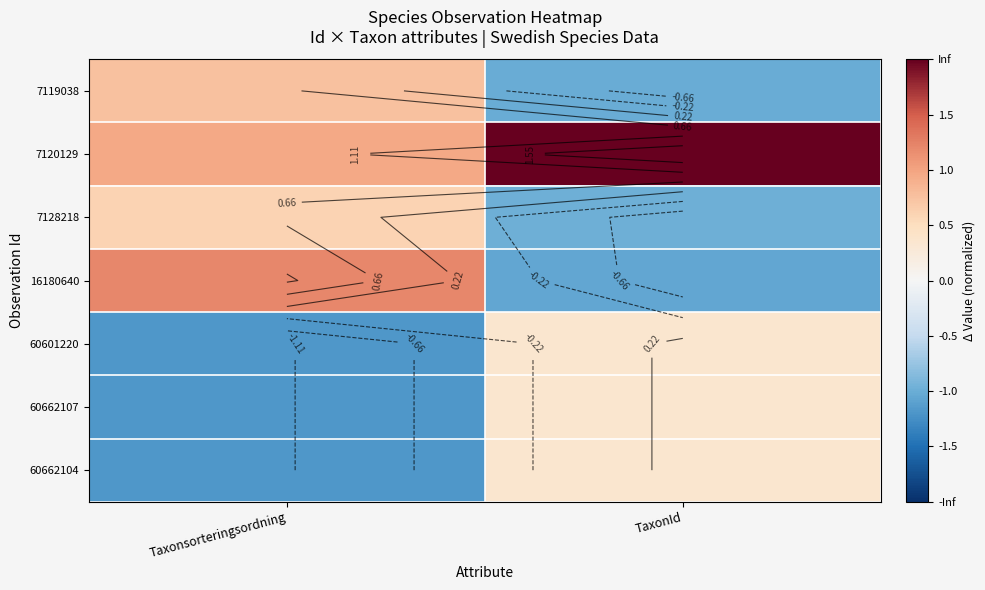

What is the minimum value for 60662104?

-1.1